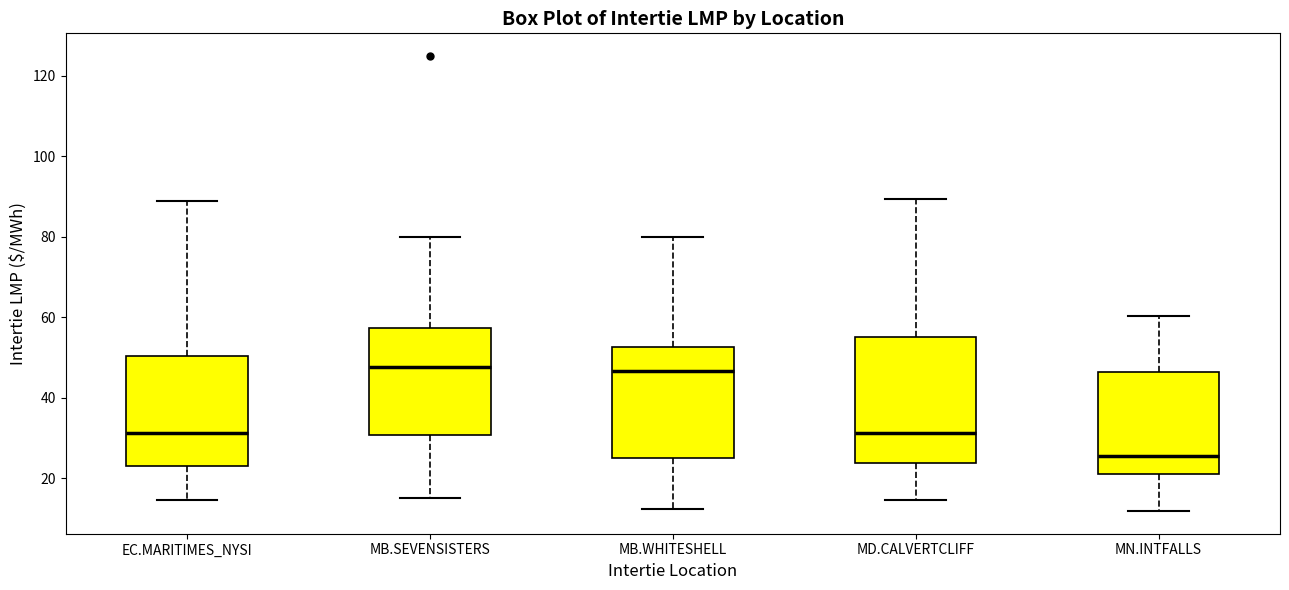

Reading left to right, transcribe this box plot: for each box, give where its median line is, the range the box spans, and where its two whiskers end, as read against the y-axis. The values are not printed on the chart, so give them approximately, as read against the axis.

EC.MARITIMES_NYSI: median 32, box 24 to 50, whiskers 14 to 90
MB.SEVENSISTERS: median 48, box 30 to 58, whiskers 16 to 80
MB.WHITESHELL: median 46, box 26 to 52, whiskers 12 to 80
MD.CALVERTCLIFF: median 32, box 24 to 56, whiskers 14 to 90
MN.INTFALLS: median 26, box 20 to 46, whiskers 12 to 60